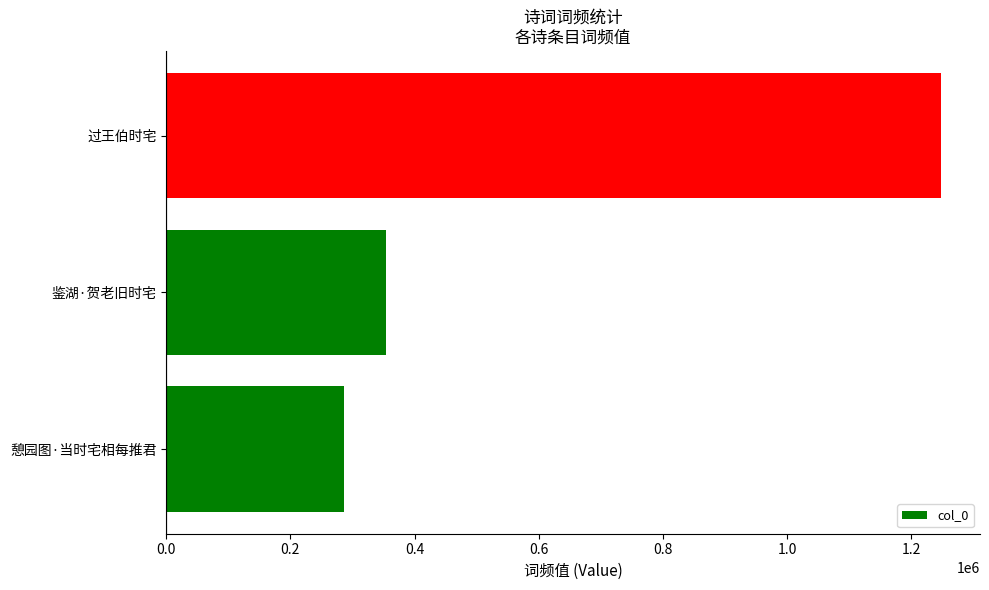

Rank the categories by value from lowest to highest.

憩园图·当时宅相每推君, 鉴湖·贺老旧时宅, 过王伯时宅